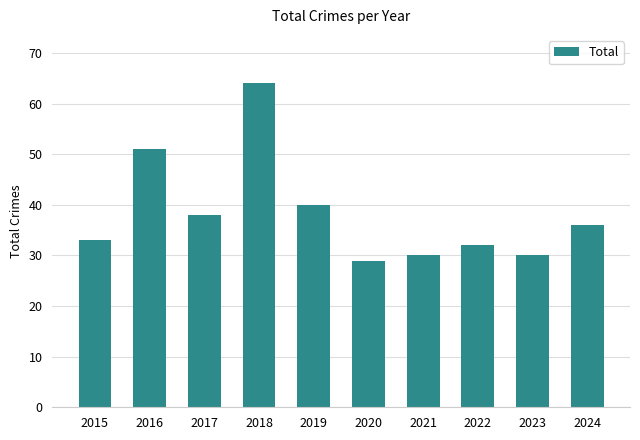

What is the maximum value shown in the chart?

64